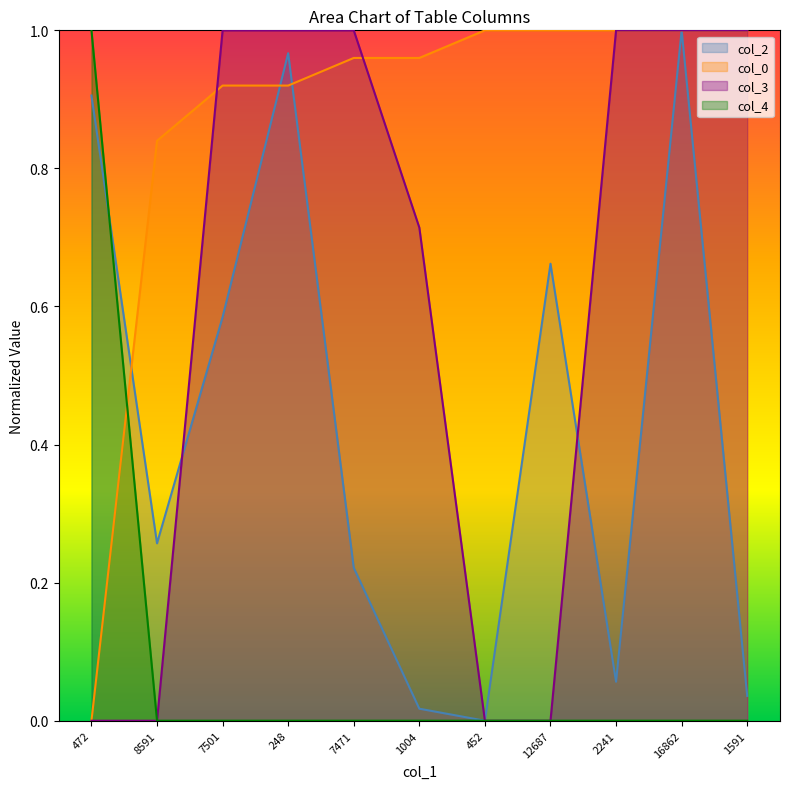

In col_2, how many points are lower than both neighbors (excluding endpoints)?

3